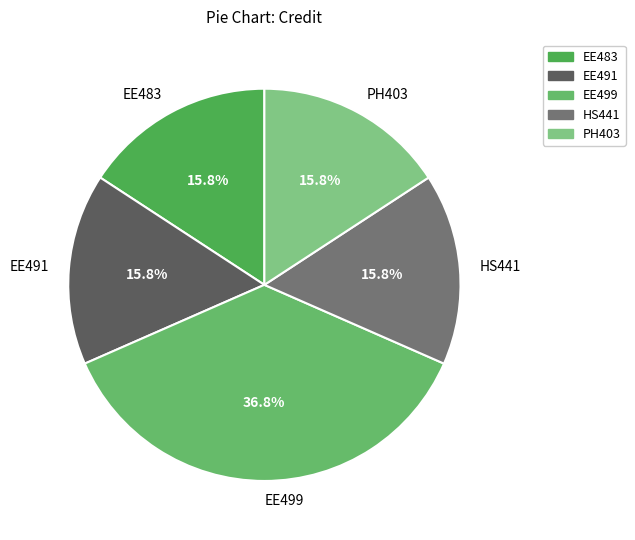

Count the number of slices in the pie.

5